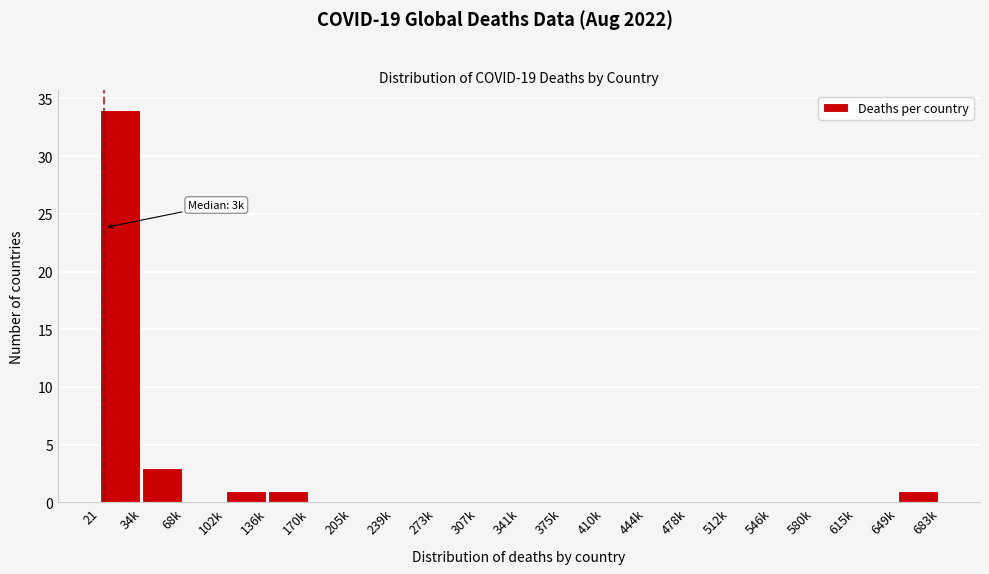

Reading left to right, transcribe all the data shown in this chart.

21=34	34k=3	68k=0	102k=1	136k=1	170k=0	205k=0	239k=0	273k=0	307k=0	341k=0	375k=0	410k=0	444k=0	478k=0	512k=0	546k=0	580k=0	615k=0	649k=1